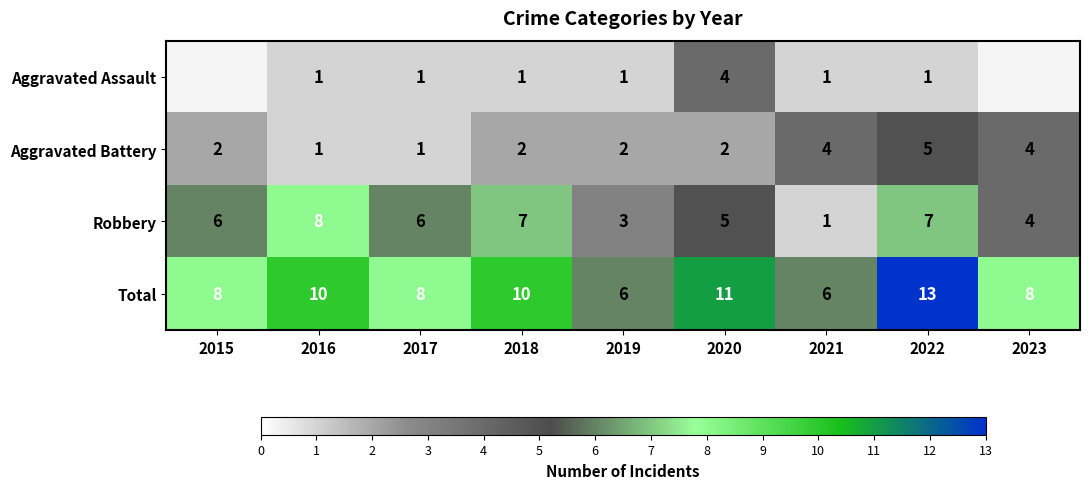

Is the value of Aggravated Battery at 2015 greater than the value of Aggravated Assault at 2017?

Yes